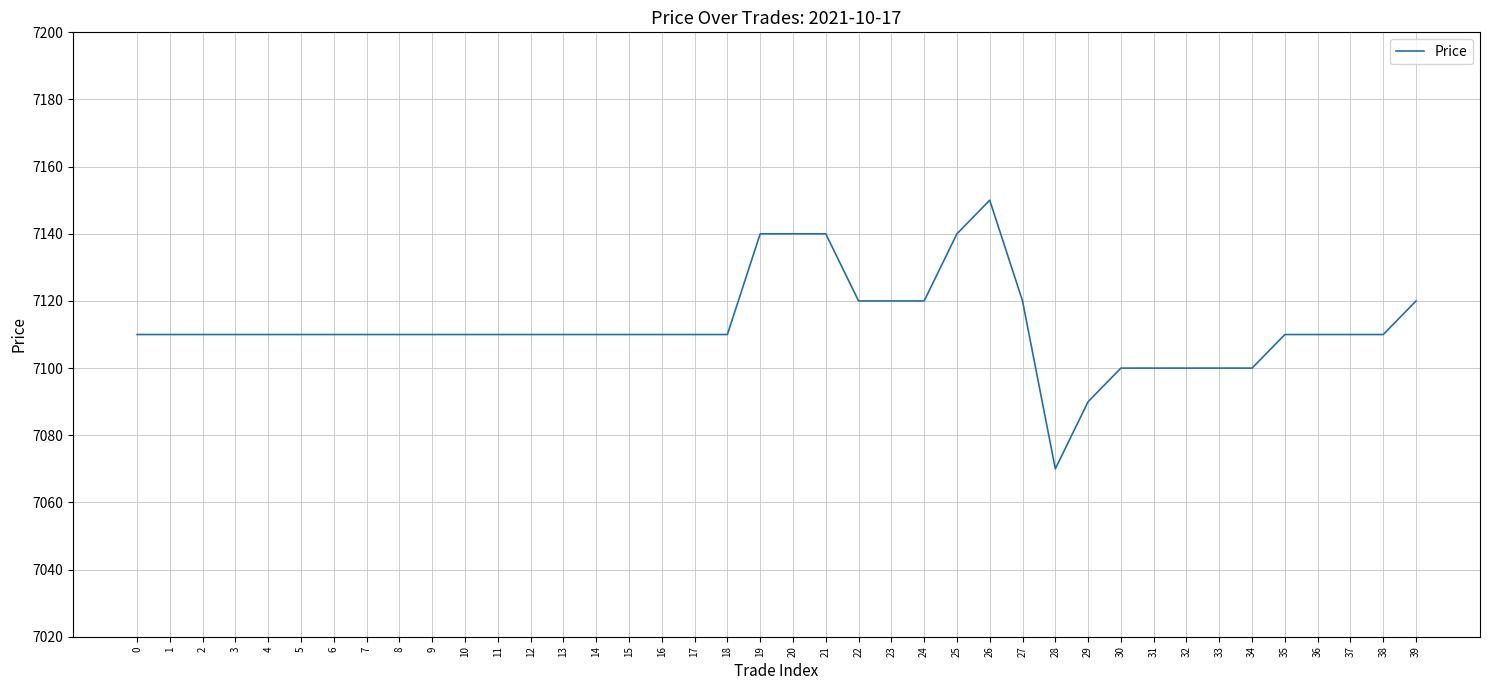

Which label corresponds to the smallest value in the chart?

28